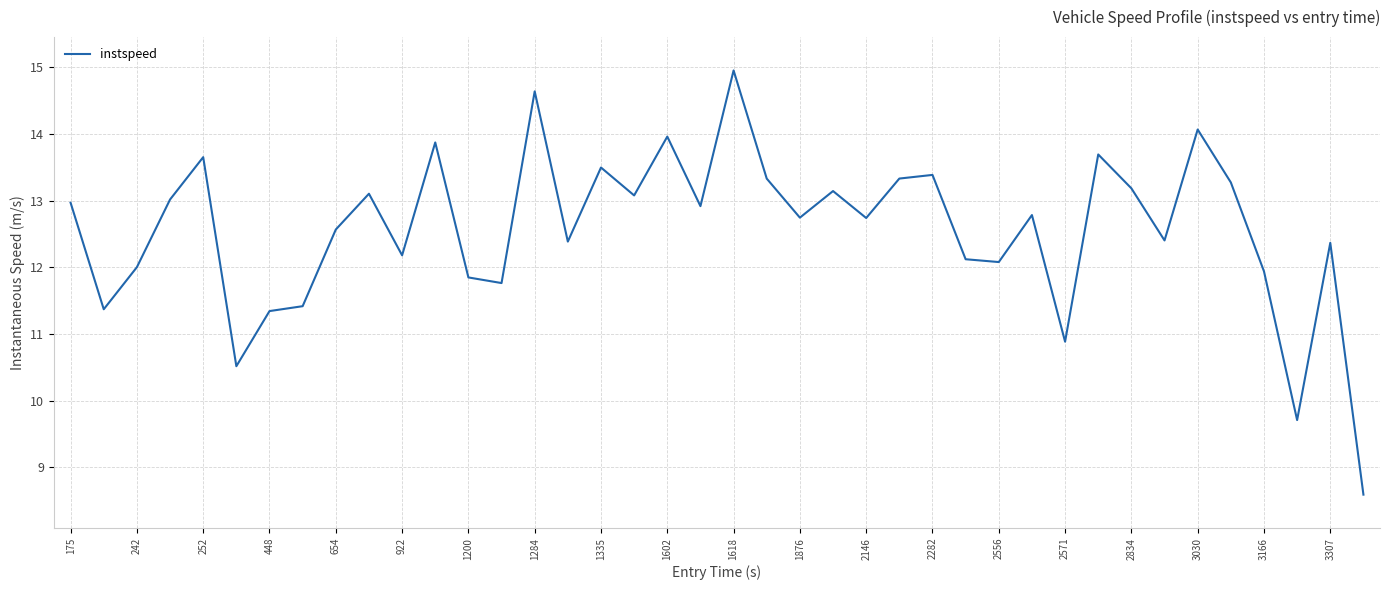

What is the maximum value shown in the chart?

15.0